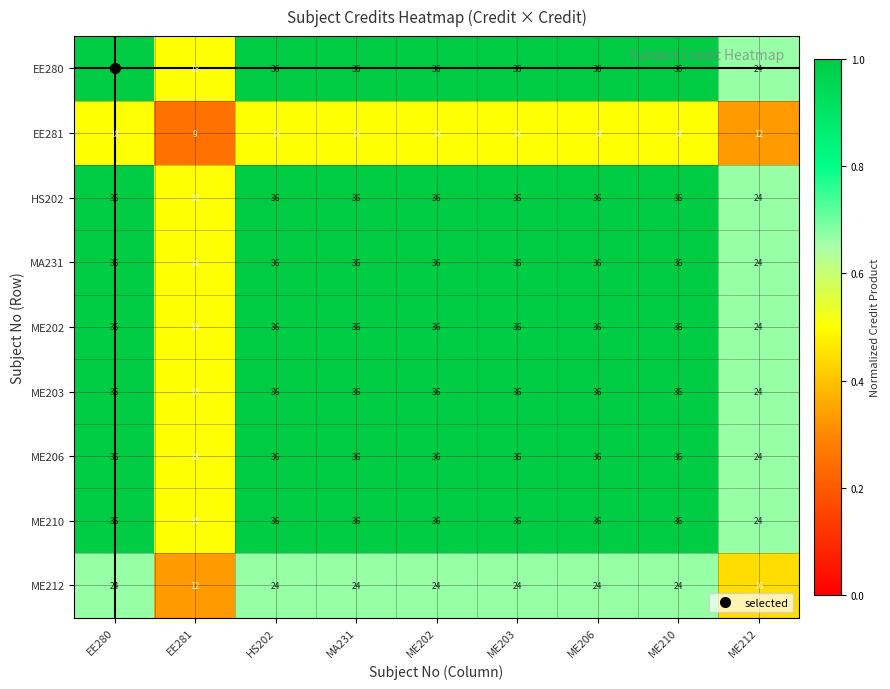

At which label does HS202 reach its minimum?

EE281